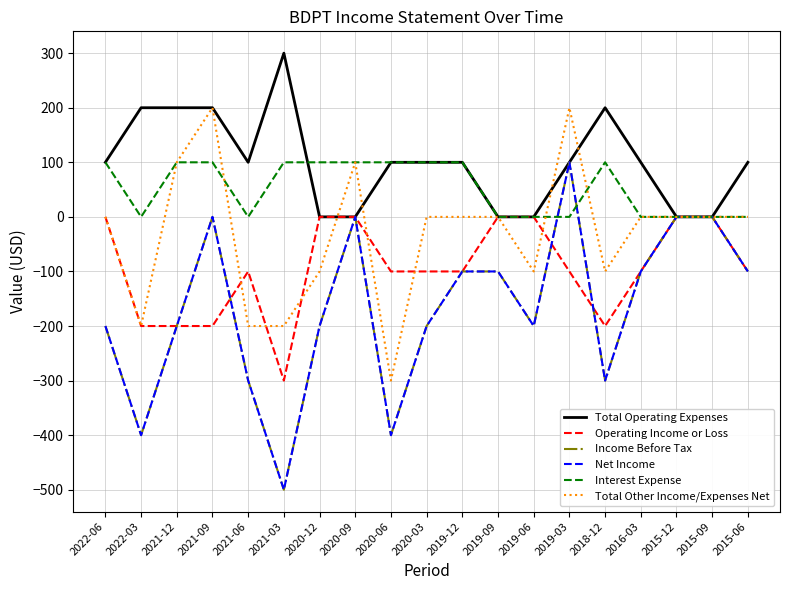

At which category is the sum across all series the highest?

2019-03